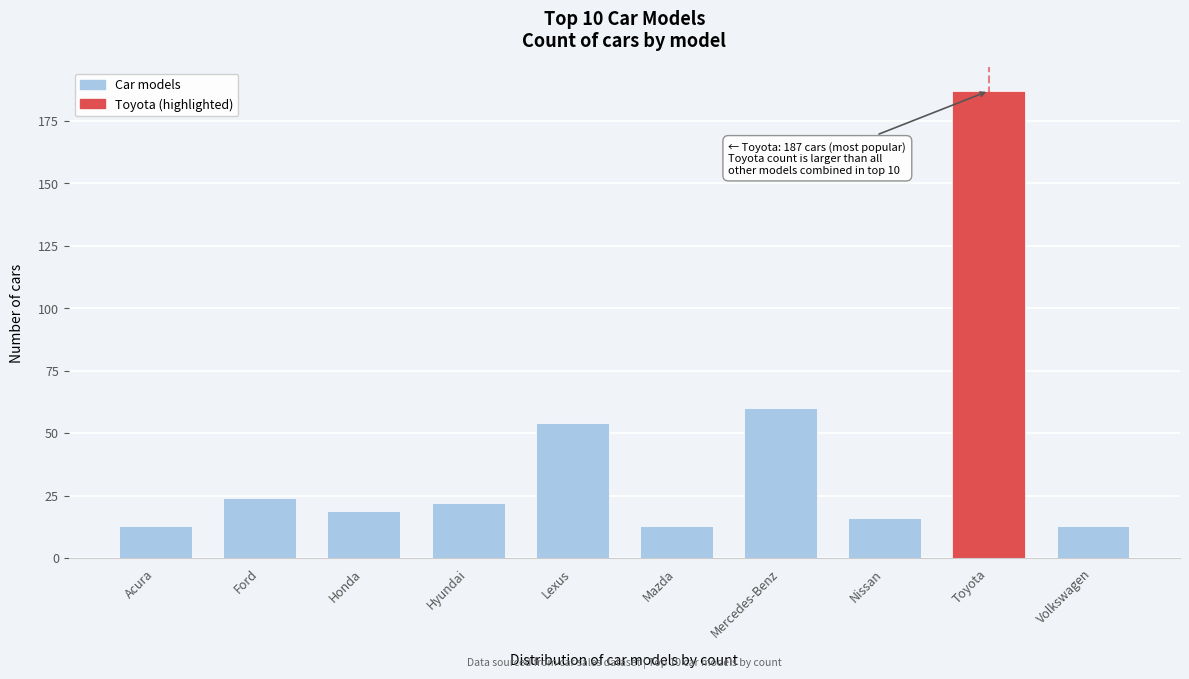

Reading right to left, transcribe all the data shown in this chart.

13	187	16	60	13	54	22	19	24	13